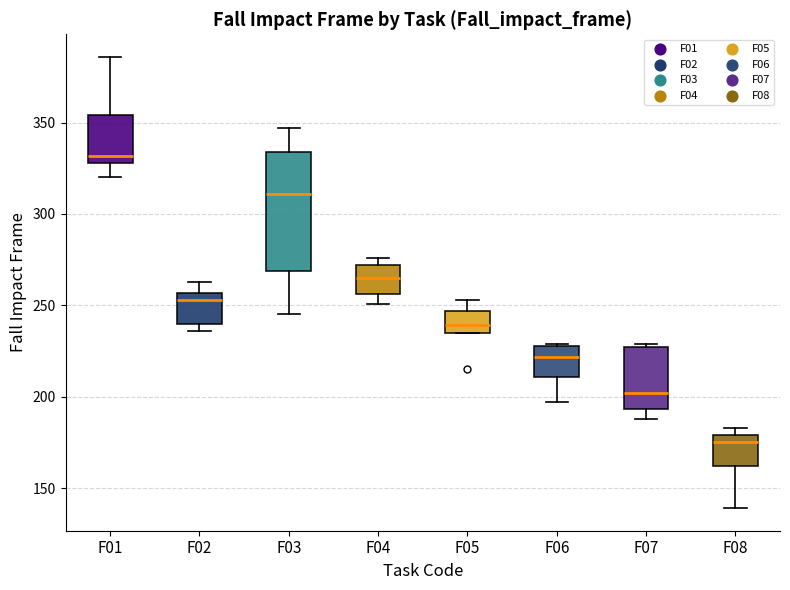

Where does the median line of the box for F03 sit on the y-axis? The values are not printed on the chart, so give them approximately, as read against the axis.

310